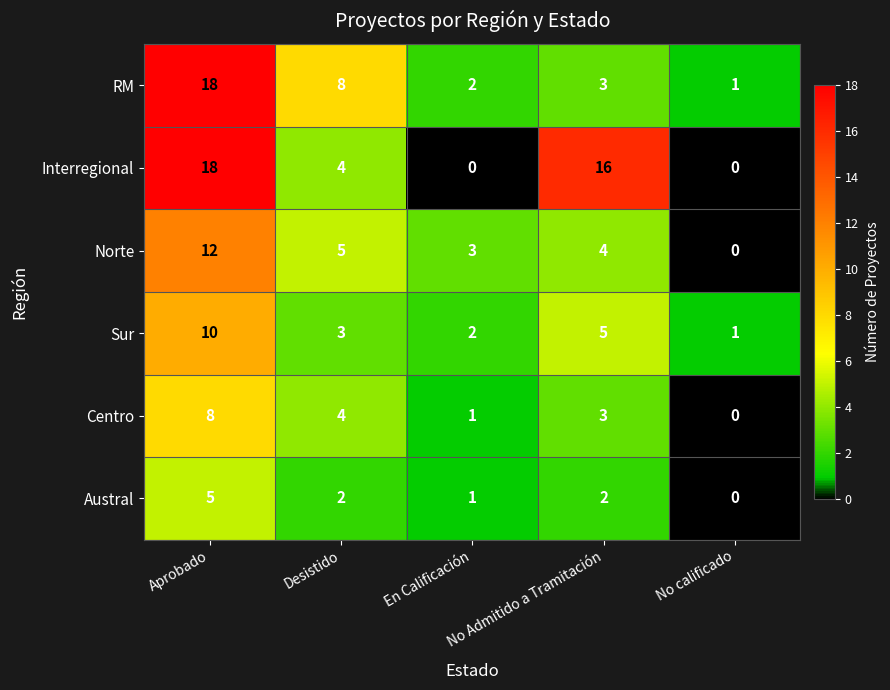

Which series has the widest spread of values?

Interregional